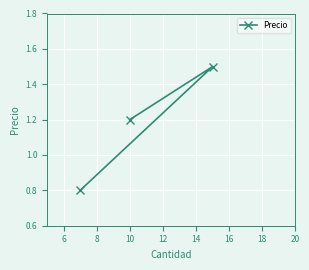

How many values are below 1?

1